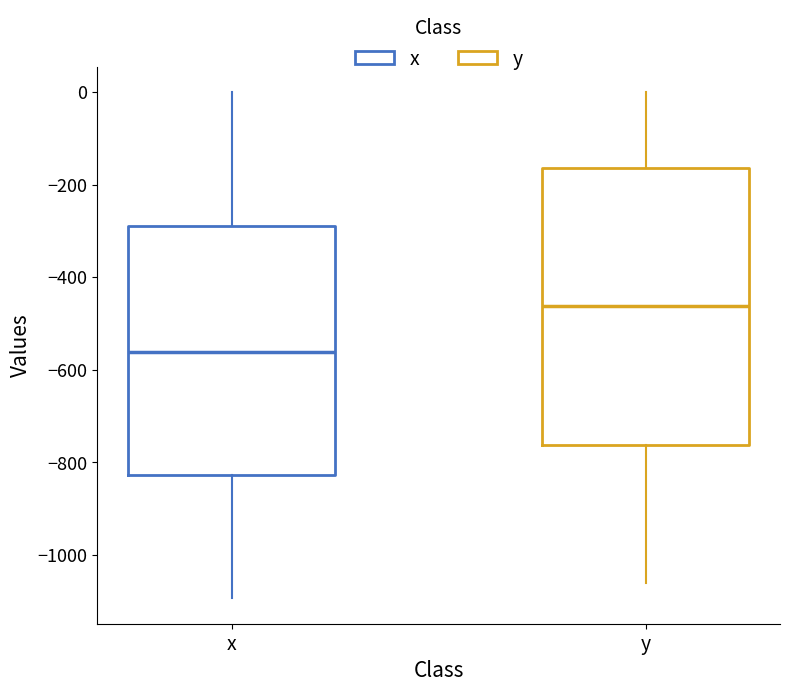

Where is the upper edge of the box for y on the y-axis? The values are not printed on the chart, so give them approximately, as read against the axis.

-160